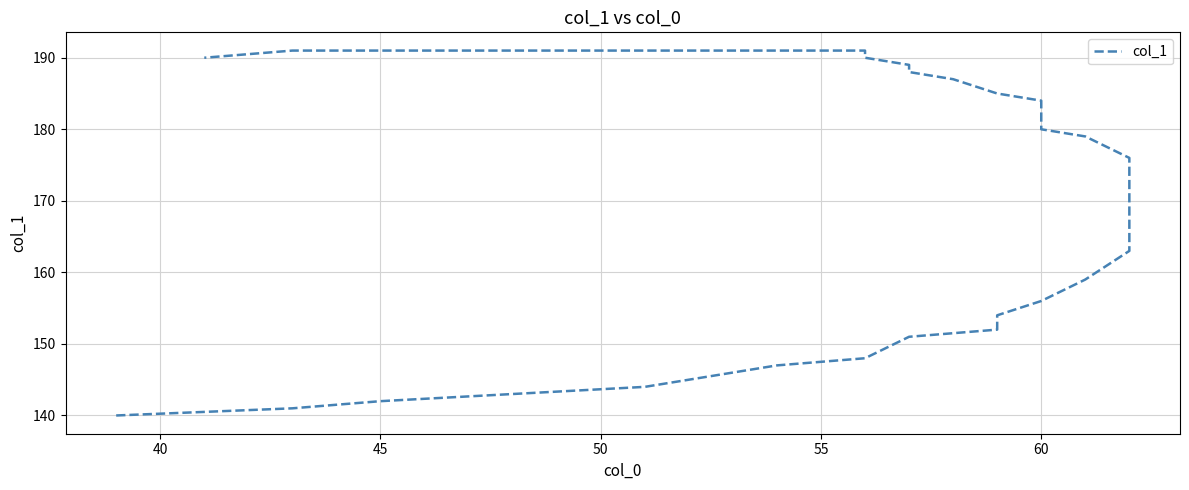

The chart shows a value of 254 at 55. True or false?

False